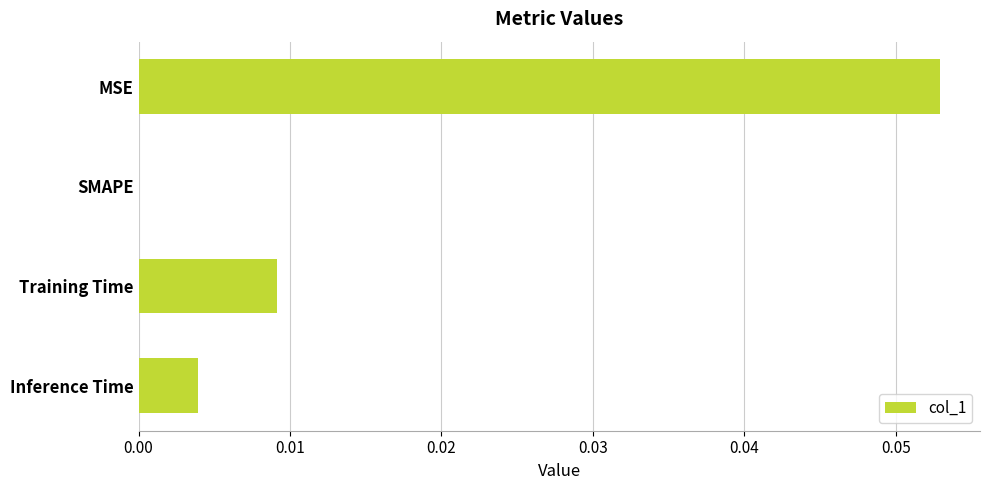

The chart shows a value of 0.0 at SMAPE. True or false?

True